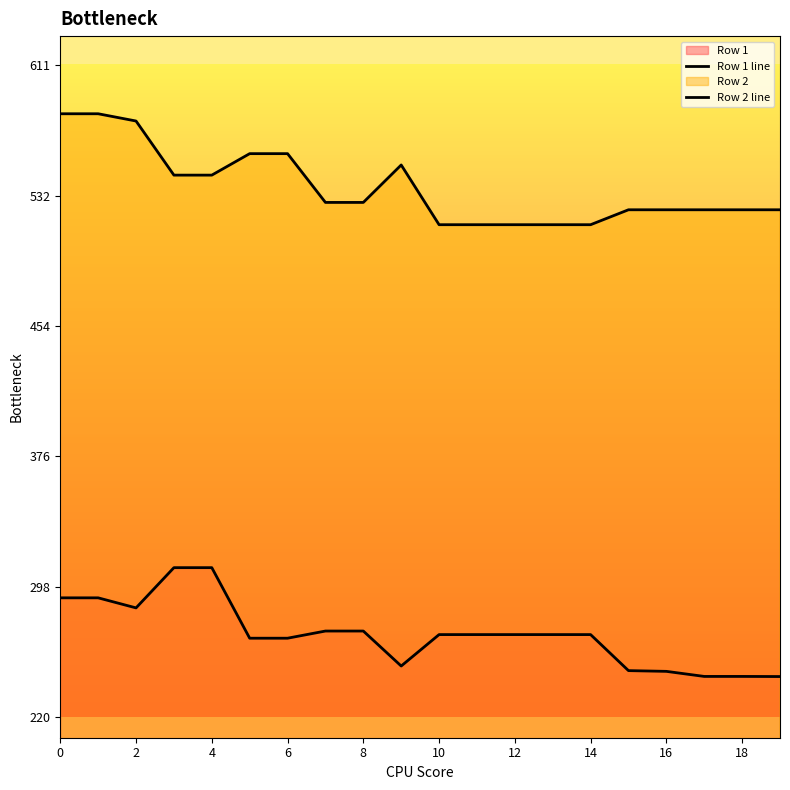

Which series has the largest total across all categories?

Row 2 line